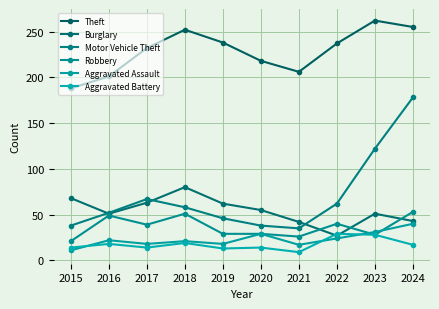

Reading left to right, list all the values displayed in this chart.

Theft: 2015=188	2016=201	2017=232	2018=252	2019=238	2020=218	2021=206	2022=237	2023=262	2024=255
Burglary: 2015=68	2016=51	2017=63	2018=80	2019=62	2020=55	2021=42	2022=27	2023=51	2024=43
Motor Vehicle Theft: 2015=38	2016=52	2017=67	2018=58	2019=46	2020=38	2021=35	2022=62	2023=122	2024=178
Robbery: 2015=21	2016=49	2017=39	2018=51	2019=29	2020=29	2021=26	2022=40	2023=28	2024=53
Aggravated Assault: 2015=11	2016=22	2017=18	2018=21	2019=18	2020=29	2021=17	2022=24	2023=31	2024=40
Aggravated Battery: 2015=14	2016=18	2017=14	2018=19	2019=13	2020=14	2021=9	2022=29	2023=28	2024=17